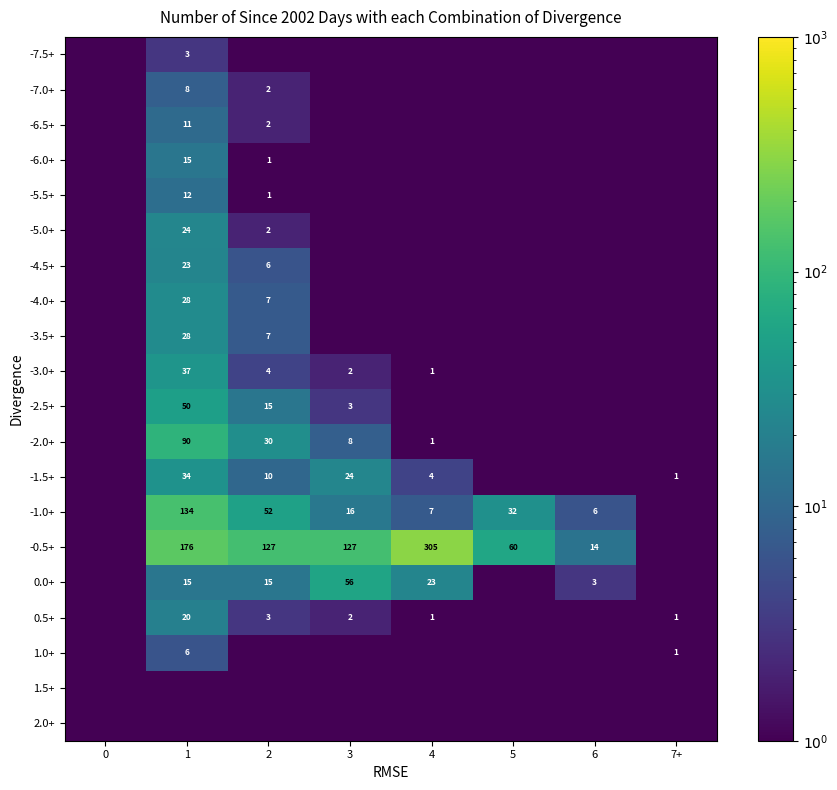

True or false: -3.5+ has a value of 14.1 at 1.

False